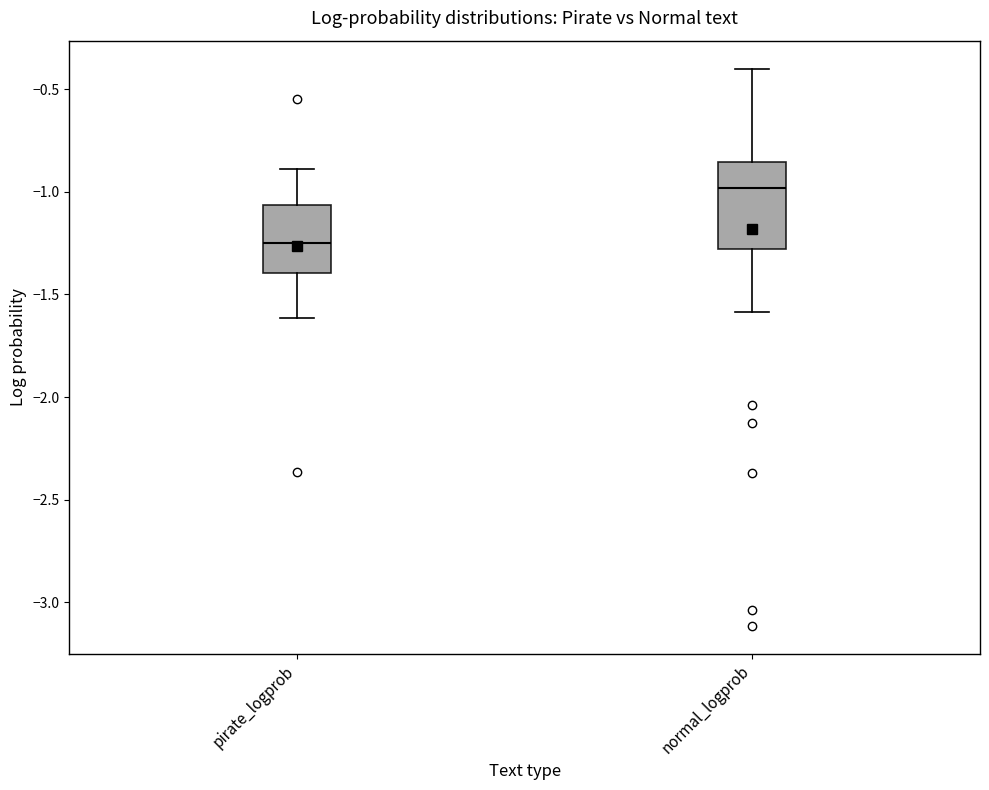

Reading left to right, transcribe this box plot: for each box, give where its median line is, the range the box spans, and where its two whiskers end, as read against the y-axis. The values are not printed on the chart, so give them approximately, as read against the axis.

pirate_logprob: median -1.25, box -1.40 to -1.05, whiskers -1.60 to -0.90
normal_logprob: median -1.00, box -1.30 to -0.85, whiskers -1.60 to -0.40